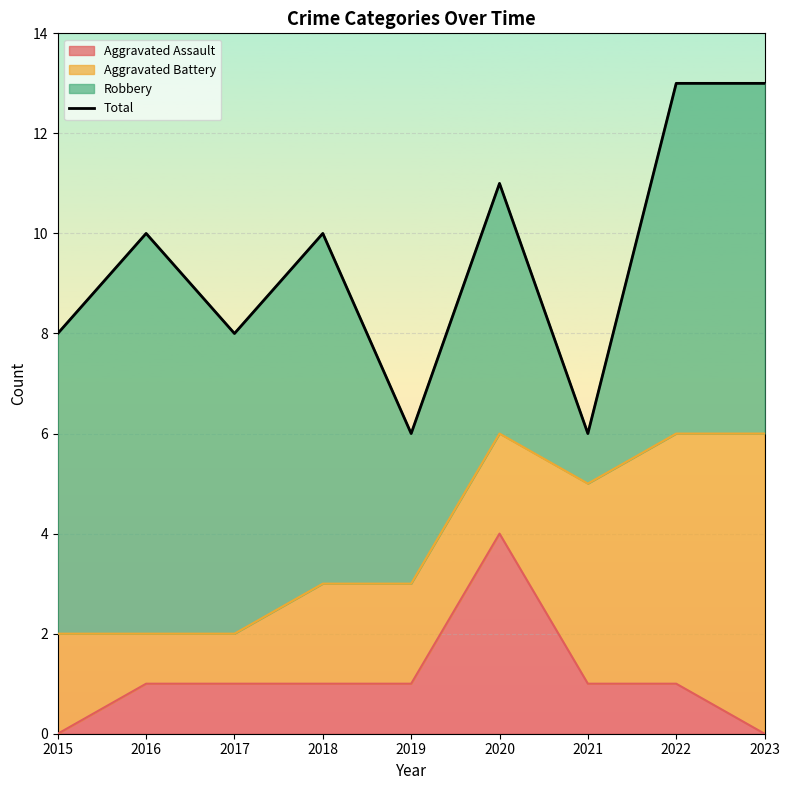

Count the number of values greater than 10.

3